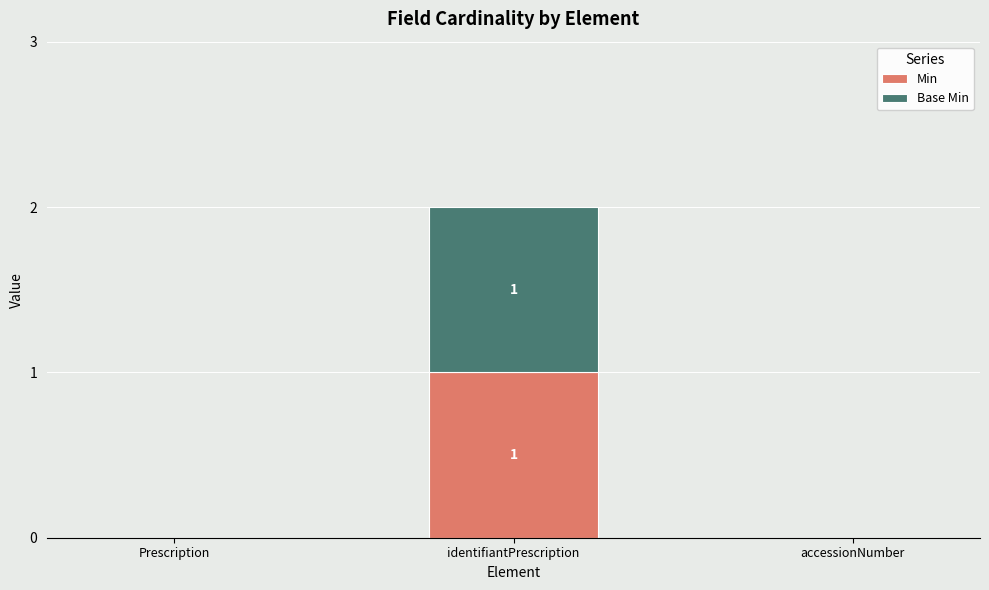

The Min series shows -1 at accessionNumber. True or false?

False